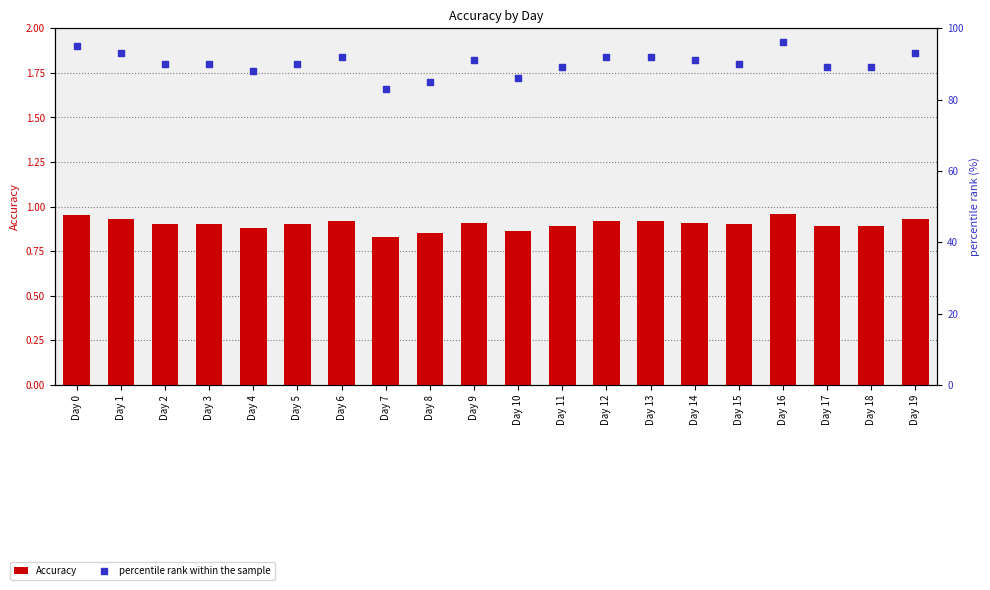

What is the total value across all series at Day 10?

86.9